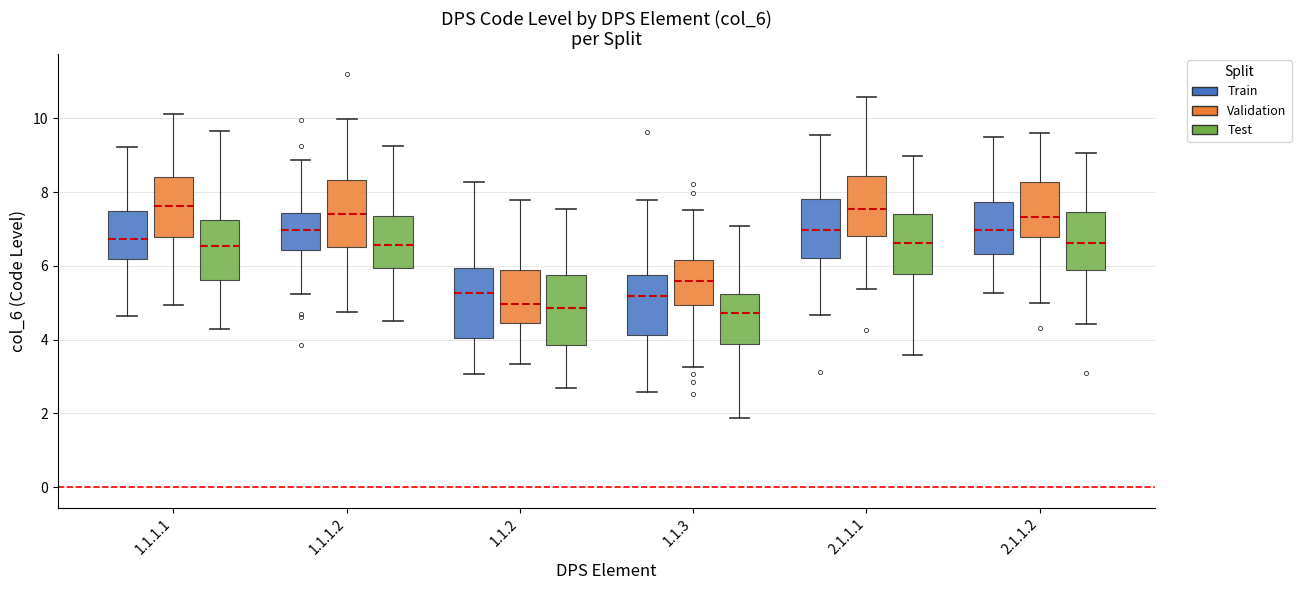

Where is the upper edge of the box for 1.1.2 (Train) on the y-axis? The values are not printed on the chart, so give them approximately, as read against the axis.

6.0